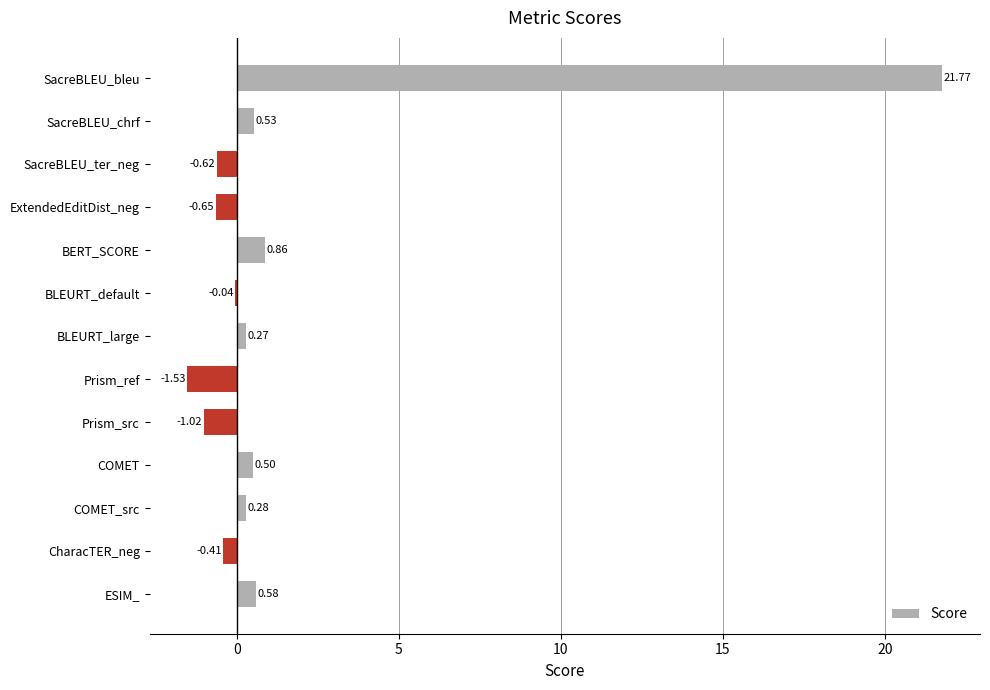

Which has a higher value, ESIM_ or COMET_src?

ESIM_